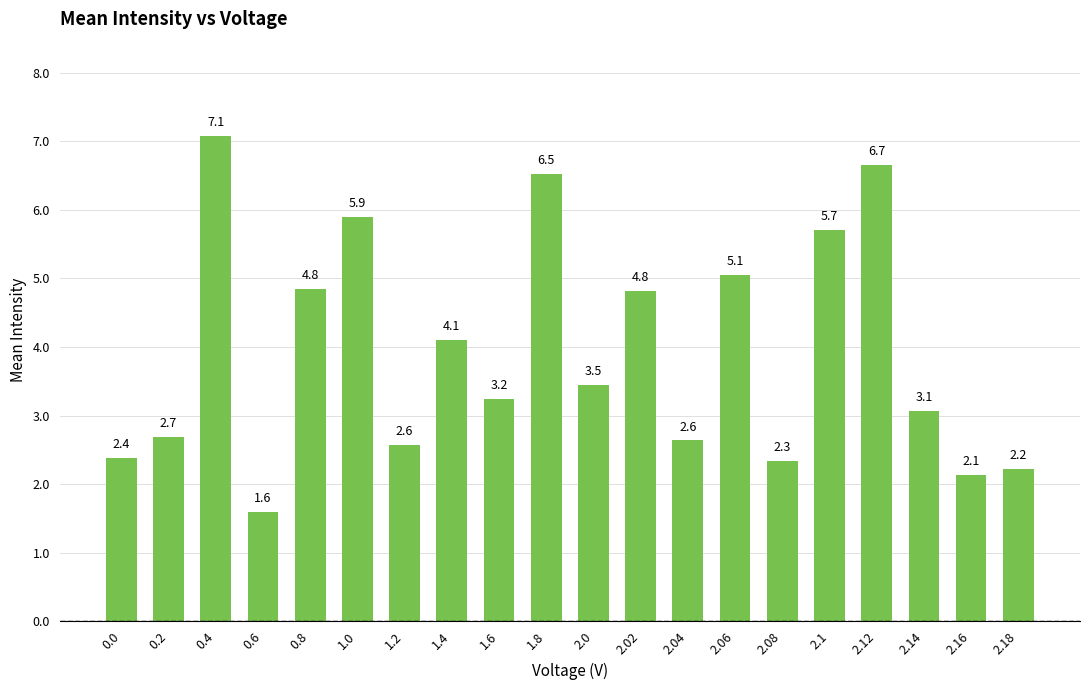

What is the label of the 5th bar from the right?

2.1